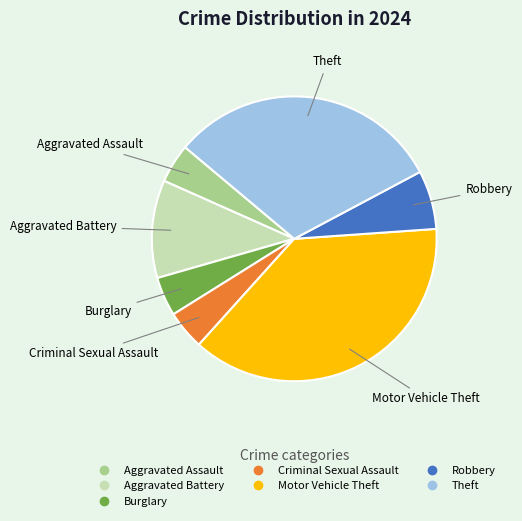

Do Theft and Aggravated Assault together represent more than half of the pie?

No